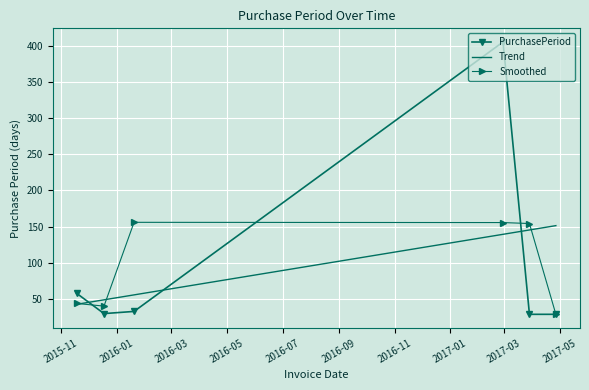

Which series has the largest range (max minus min)?

PurchasePeriod